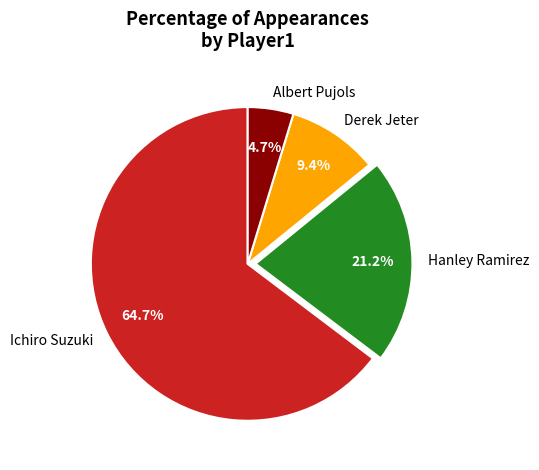

Count the number of slices in the pie.

4